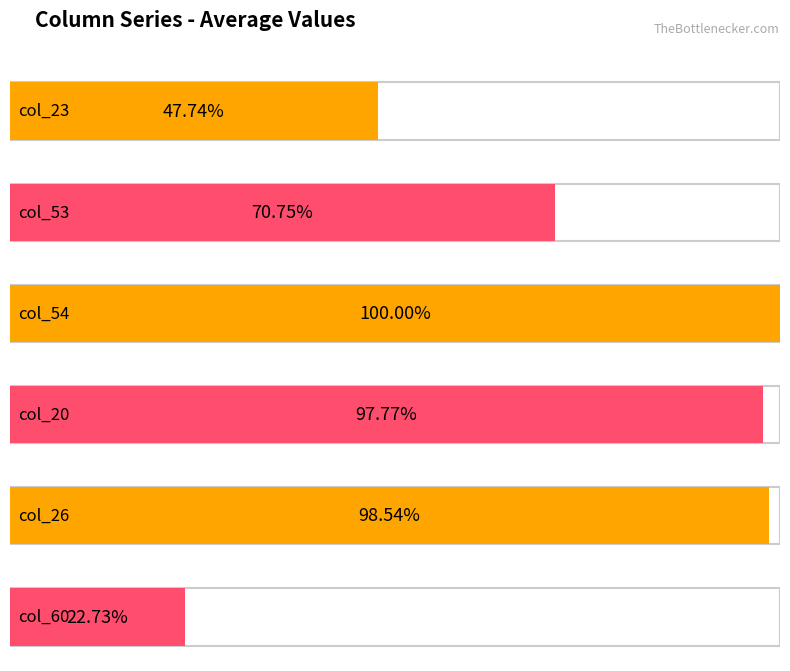

What are all the series names shown in the legend?

col_23, col_53, col_54, col_20, col_26, col_60